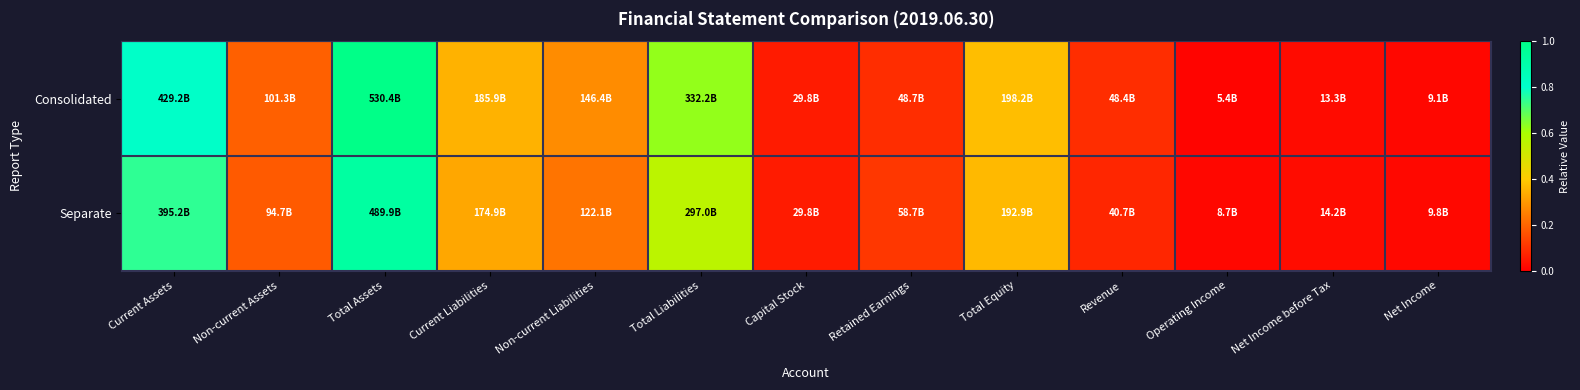

List the series in order of their peak value, lowest first.

Separate, Consolidated